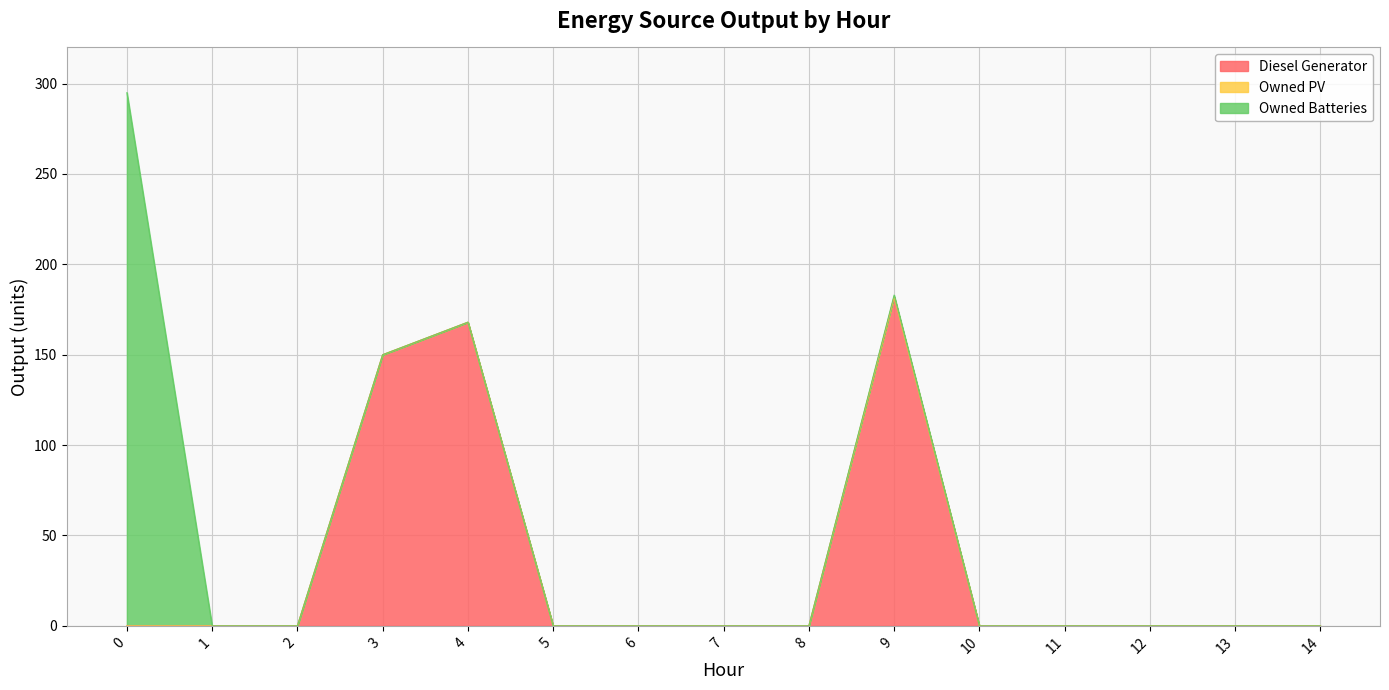

At which label does Diesel Generator reach its peak?

9